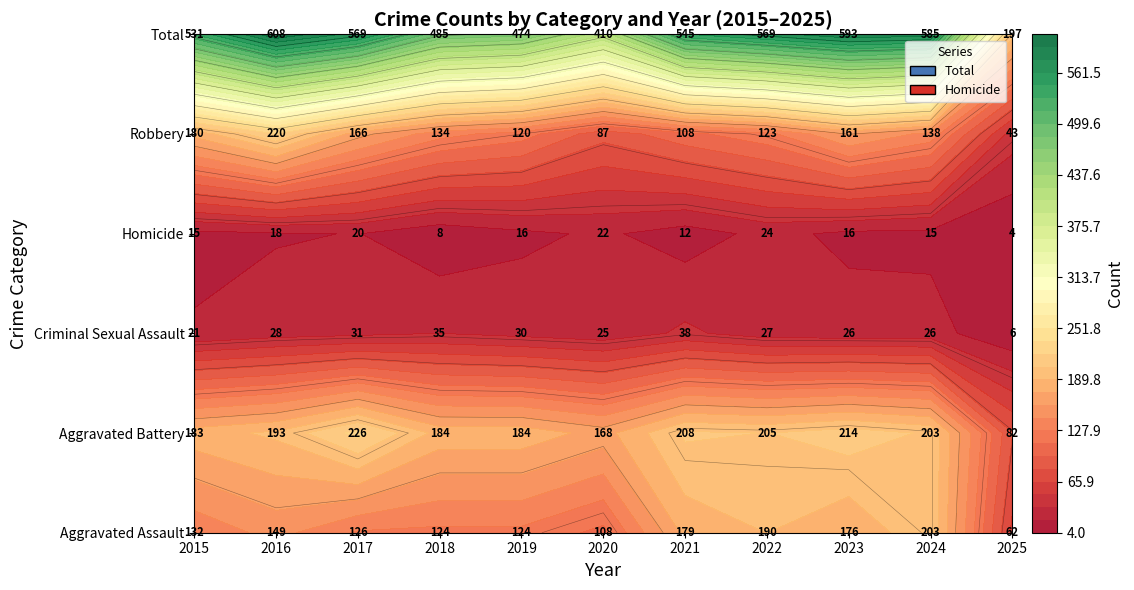

Reading left to right, what are all the values shown in this chart?

Aggravated Assault: 132	149	126	124	124	108	179	190	176	203	62
Aggravated Battery: 183	193	226	184	184	168	208	205	214	203	82
Criminal Sexual Assault: 21	28	31	35	30	25	38	27	26	26	6
Homicide: 15	18	20	8	16	22	12	24	16	15	4
Robbery: 180	220	166	134	120	87	108	123	161	138	43
Total: 531	608	569	485	474	410	545	569	593	585	197